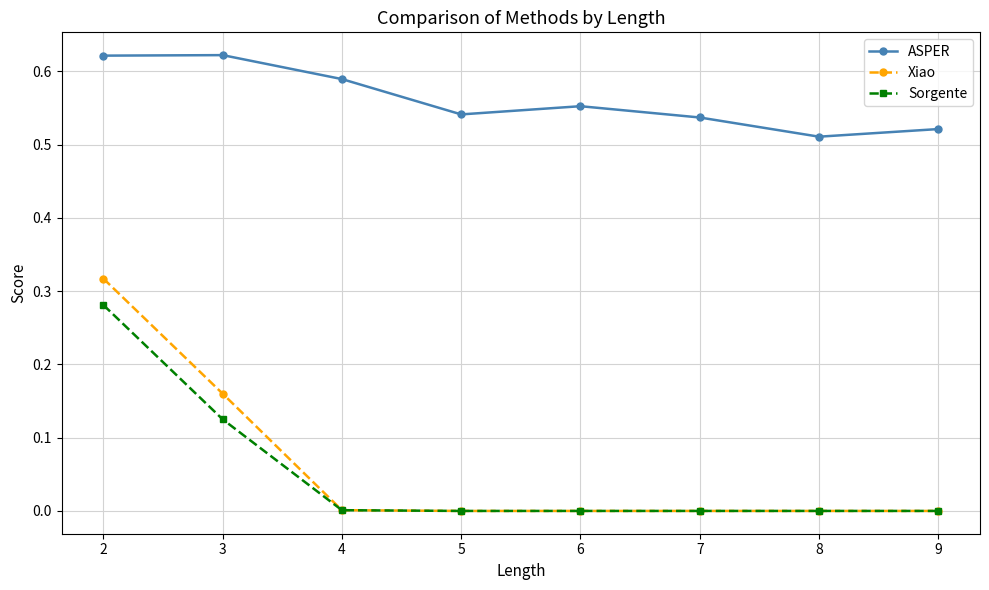

Which series has the widest spread of values?

Xiao